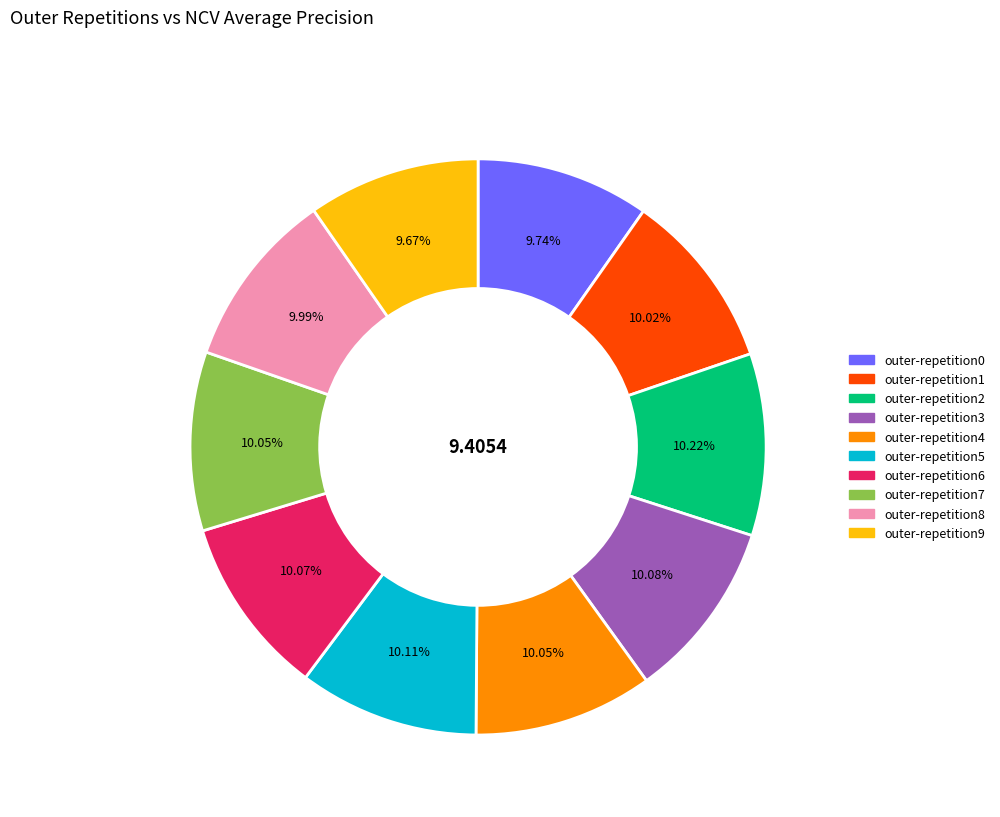

Does outer-repetition3 represent more than half of the total?

No